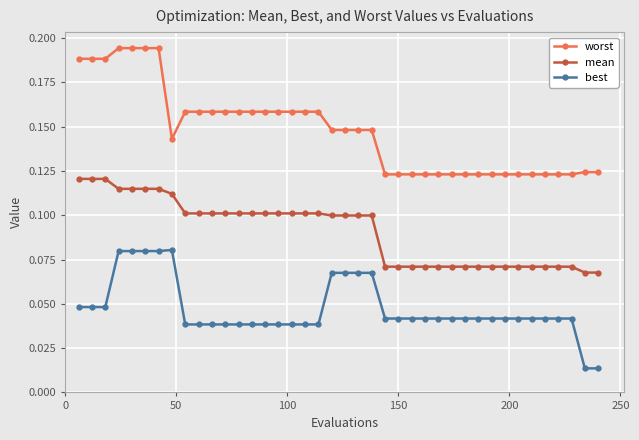

List the series in order of their overall mean, highest first.

worst, mean, best